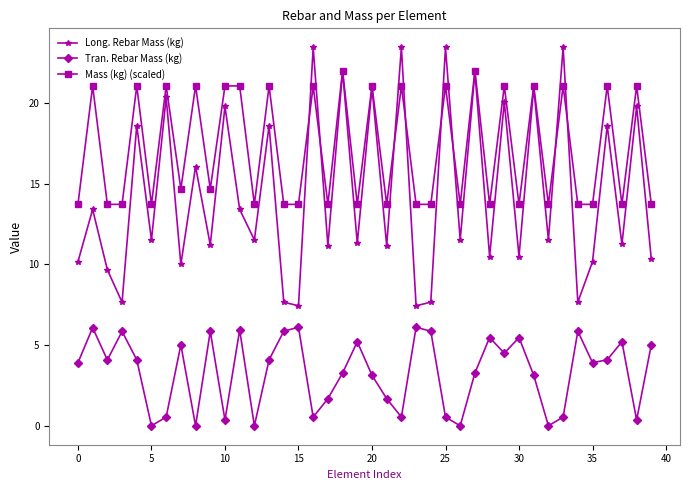

At how many categories does at least one series exceed 15?

18